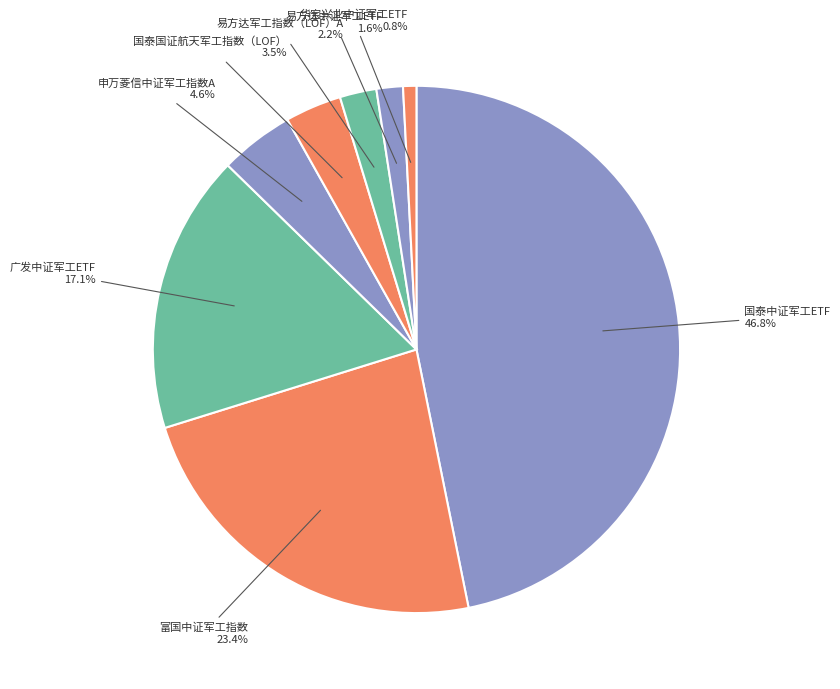

What is the largest slice in the pie chart?

国泰中证军工ETF